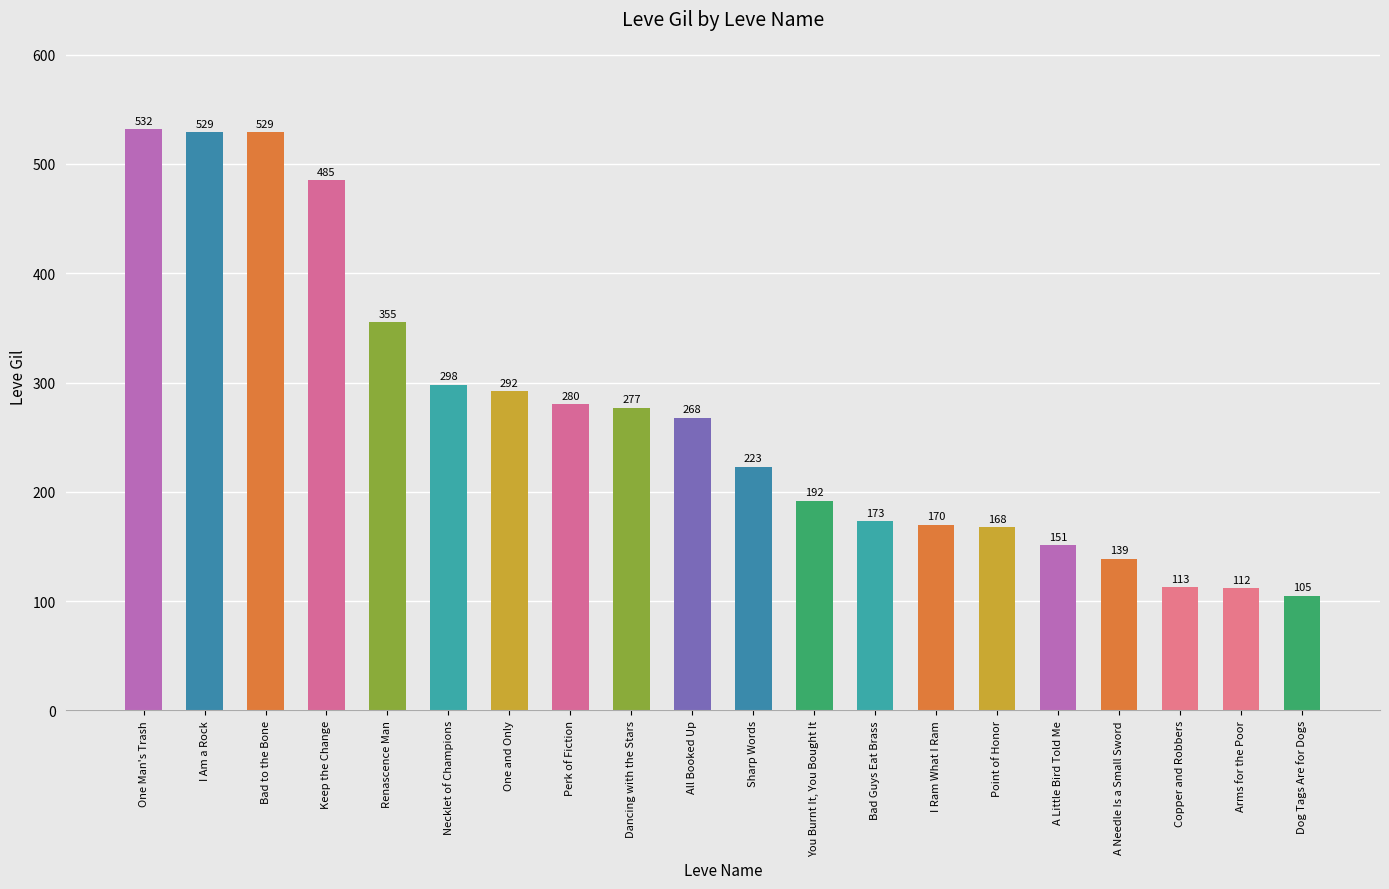

How many distinct data groups are displayed?

1